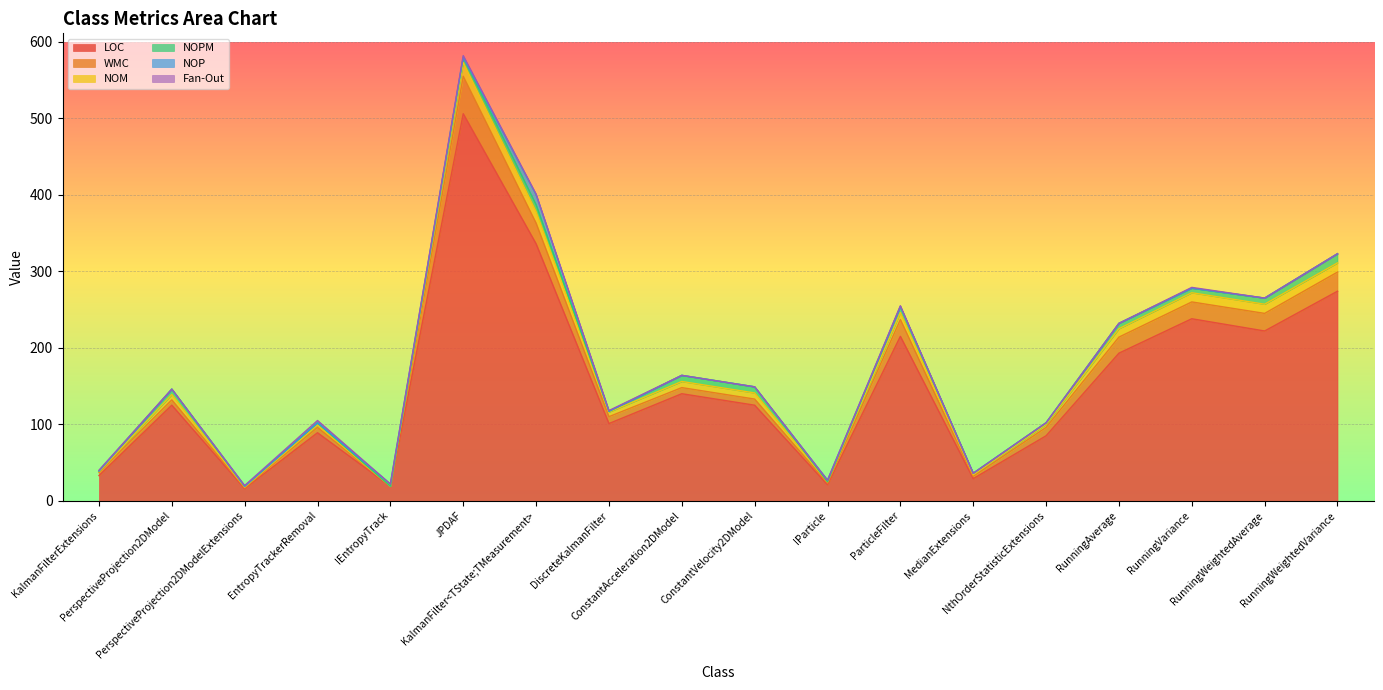

At RunningVariance, list the series in order from smallest to largest.

NOP, Fan-Out, NOPM, NOM, WMC, LOC